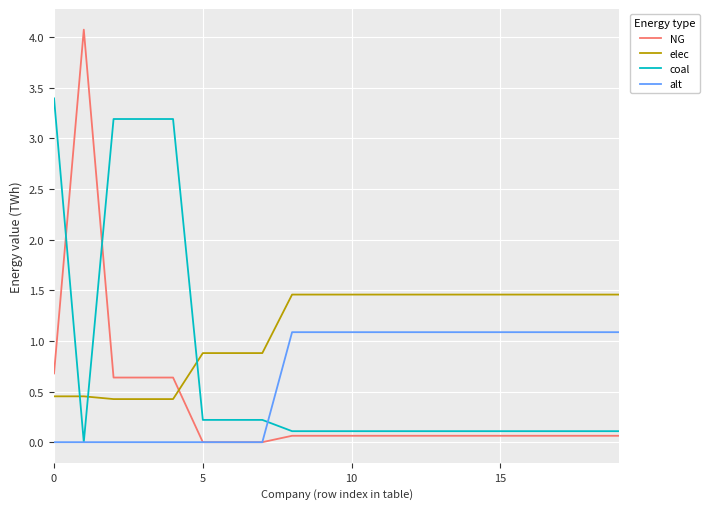

Which series has the largest total across all categories?

elec